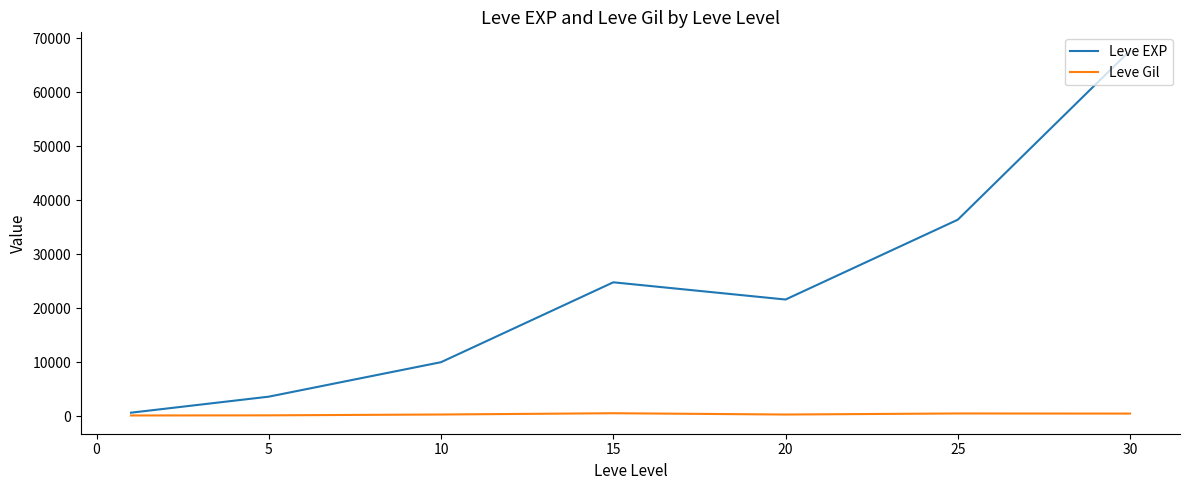

Is this an area chart (filled region under the line)?

No